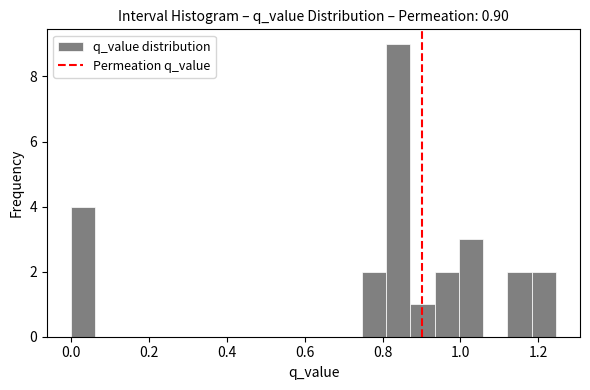

Around what value on the x-axis is the tallest bar? Give the approximate position of its centre, as read against the axis.

0.84